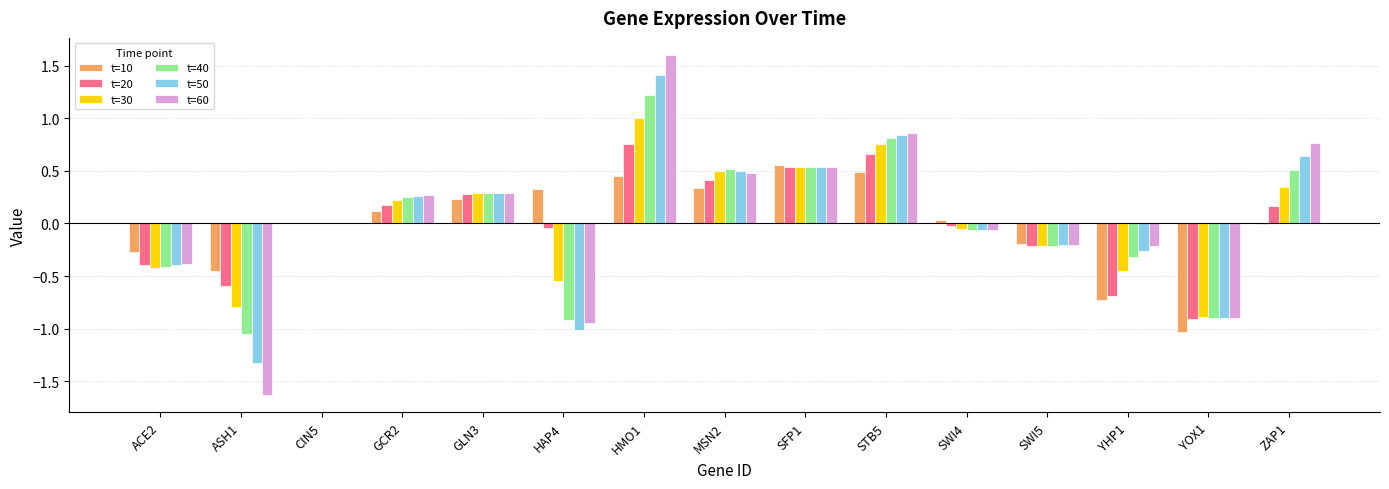

What is the total value across all series at GCR2?

1.3